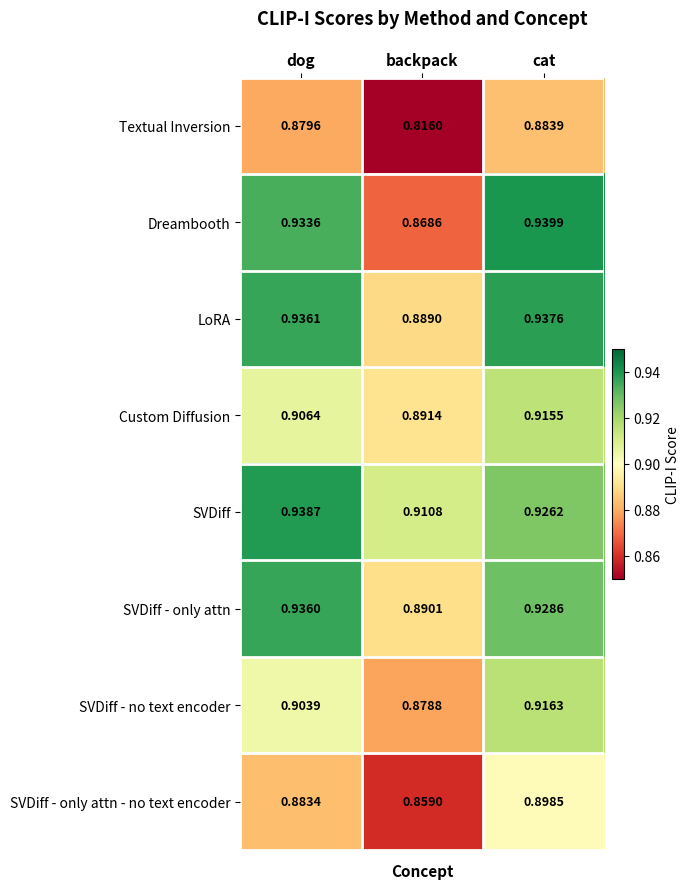

Which category has the lowest value in the Dreambooth series?

backpack